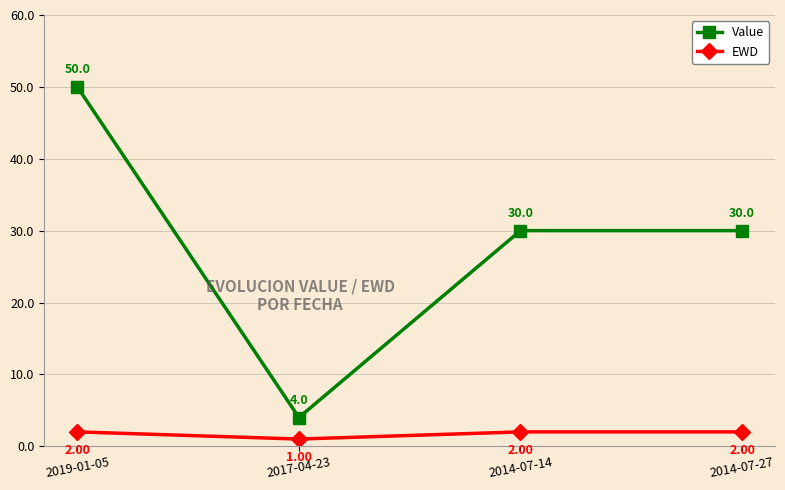

What position from the right is 2014-07-14?

2